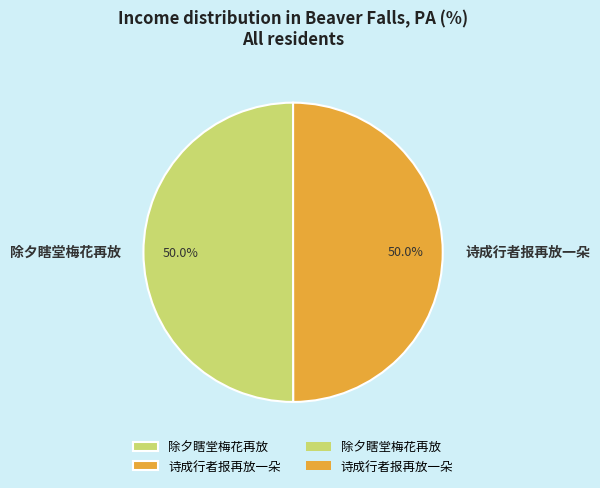

Is the sum of 除夕瞎堂梅花再放 and 诗成行者报再放一朵 greater than half?

Yes